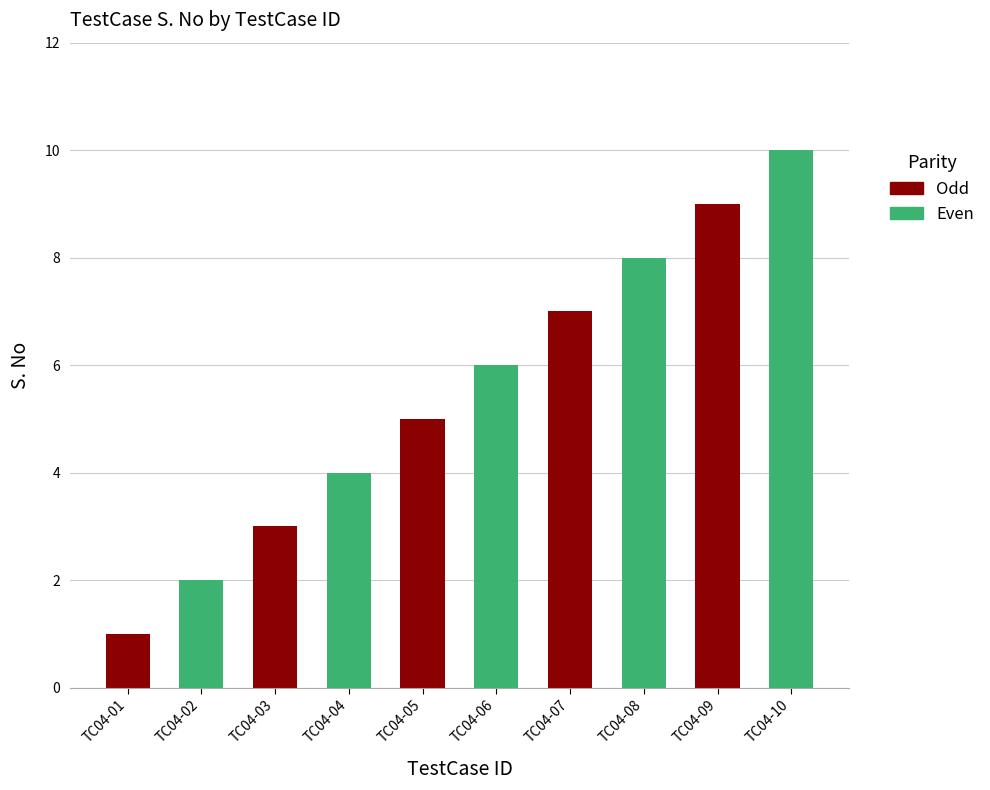

List the labels in order of value, smallest first.

TC04-01, TC04-02, TC04-03, TC04-04, TC04-05, TC04-06, TC04-07, TC04-08, TC04-09, TC04-10